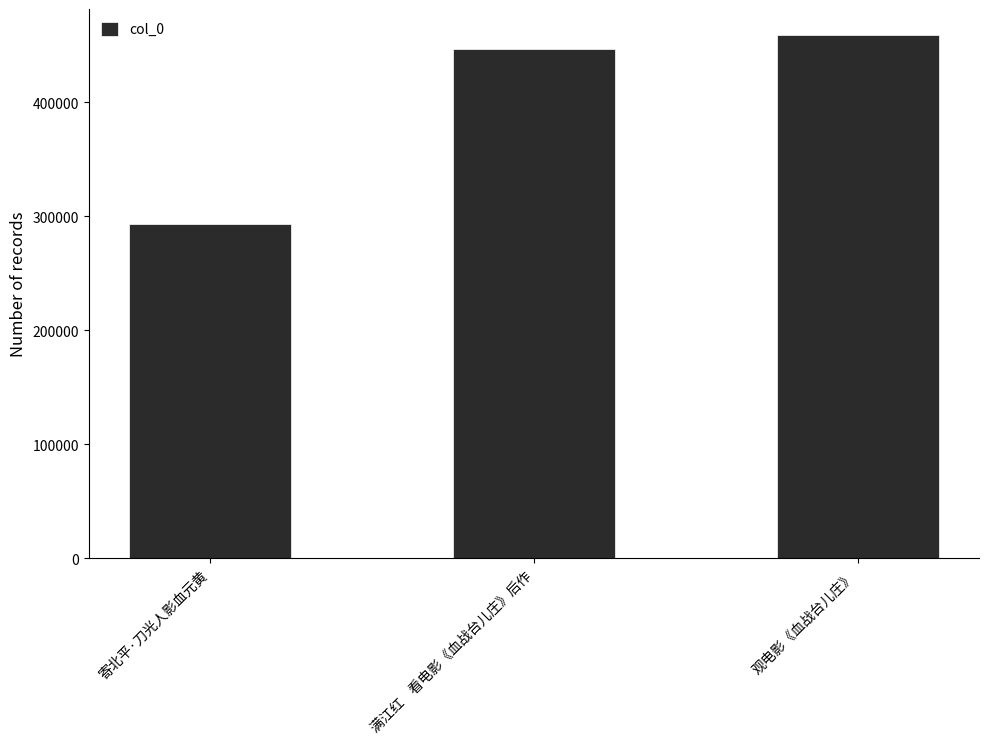

What is the change in value from 寄北平·刀光人影血元黄 to 观电影《血战台儿庄》?

+165645